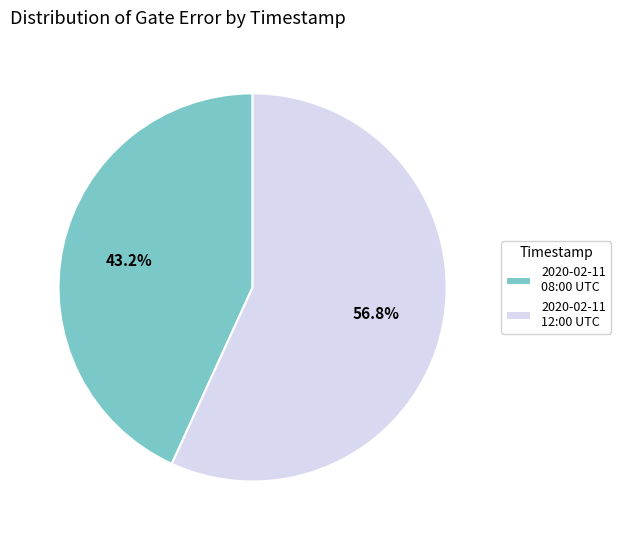

Which slice represents more than half of the pie?

2020-02-11 12:00 UTC